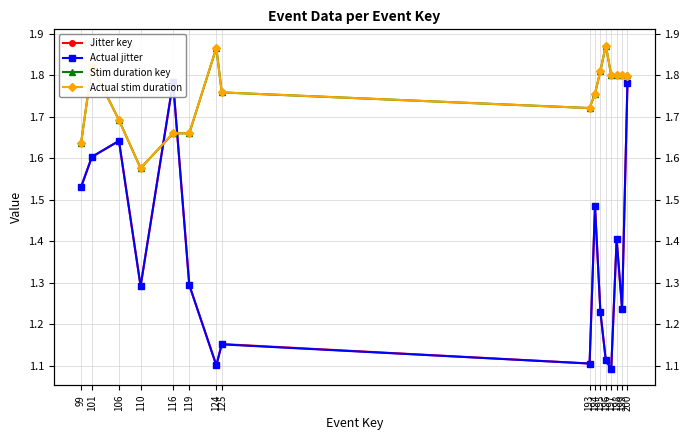

Which category has the lowest value across all series?

197